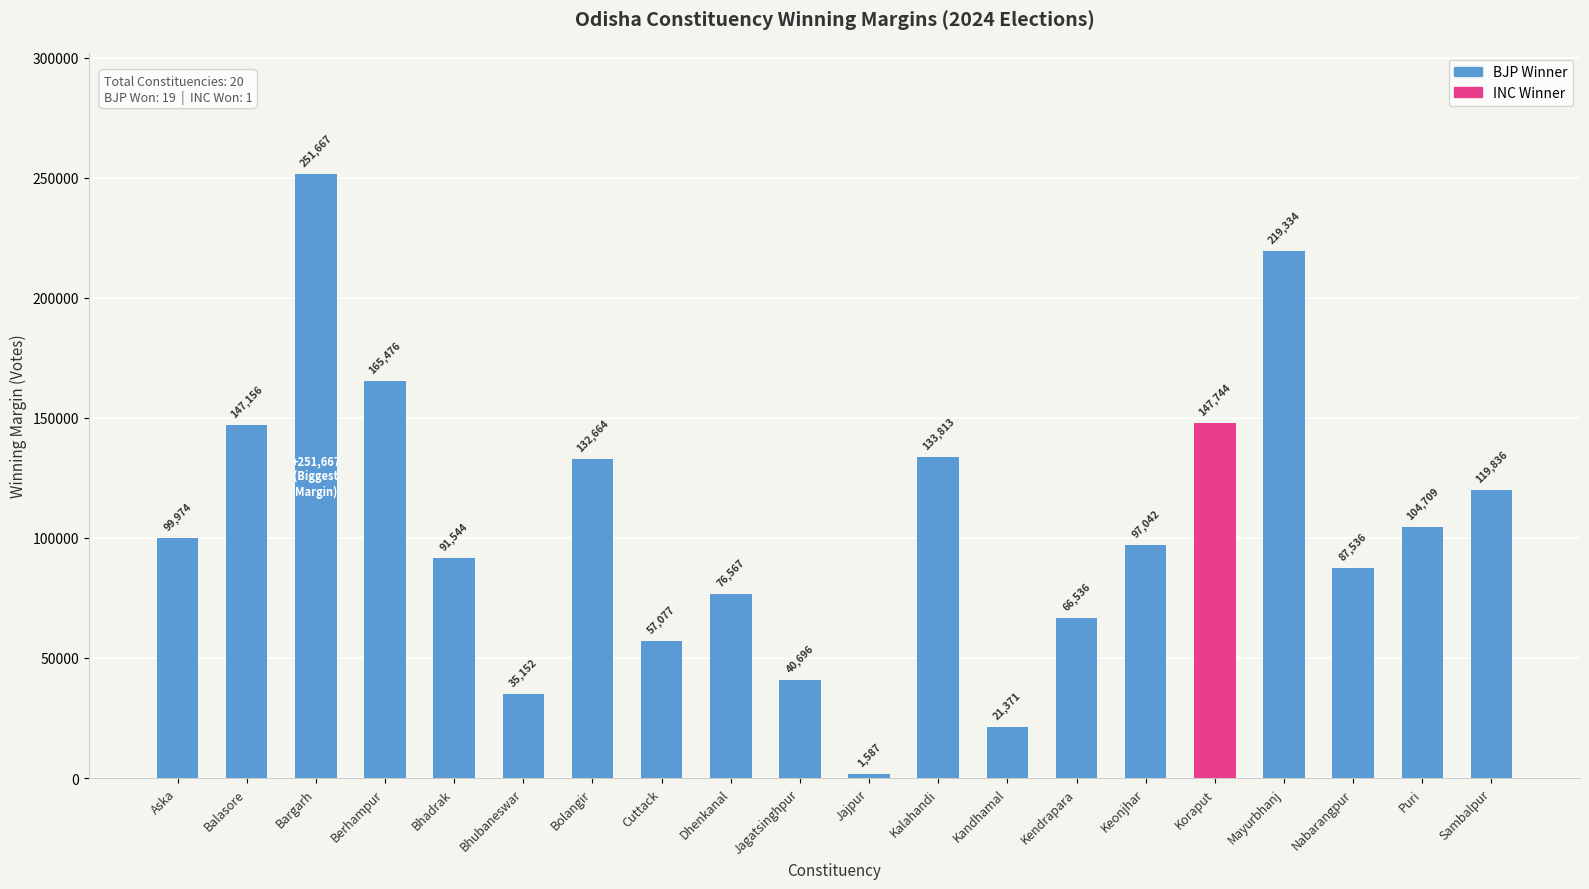

True or false: the data shows 28905 at Aska.

False